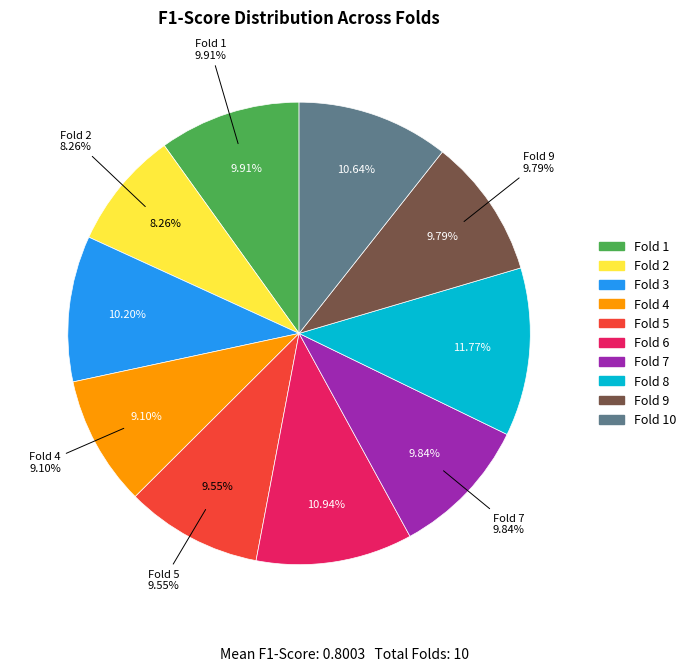

What portion of the pie excludes 2?

91.7%